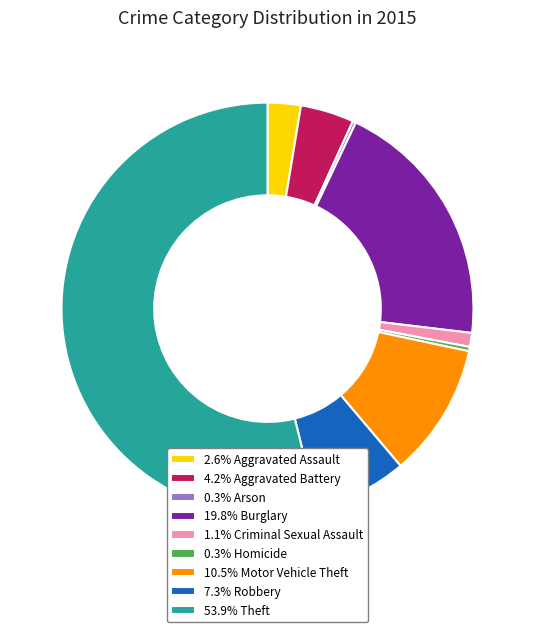

Does 2.6% Aggravated Assault account for over 50% of the chart?

No